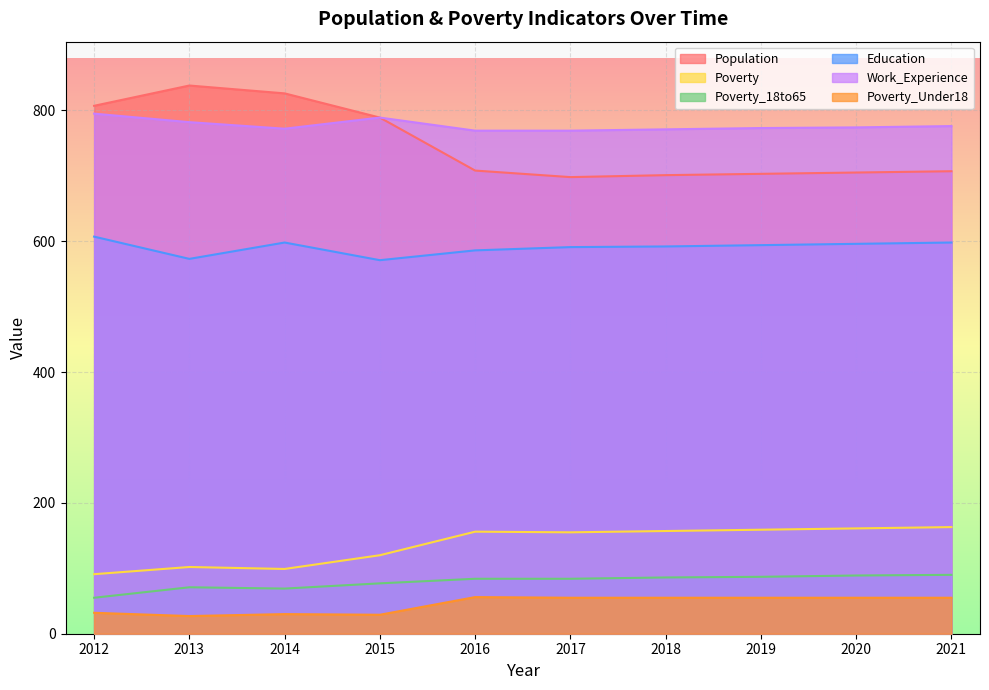

Rank the categories by Poverty_Under18 value from highest to lowest.

2016, 2017, 2018, 2019, 2020, 2021, 2012, 2014, 2015, 2013